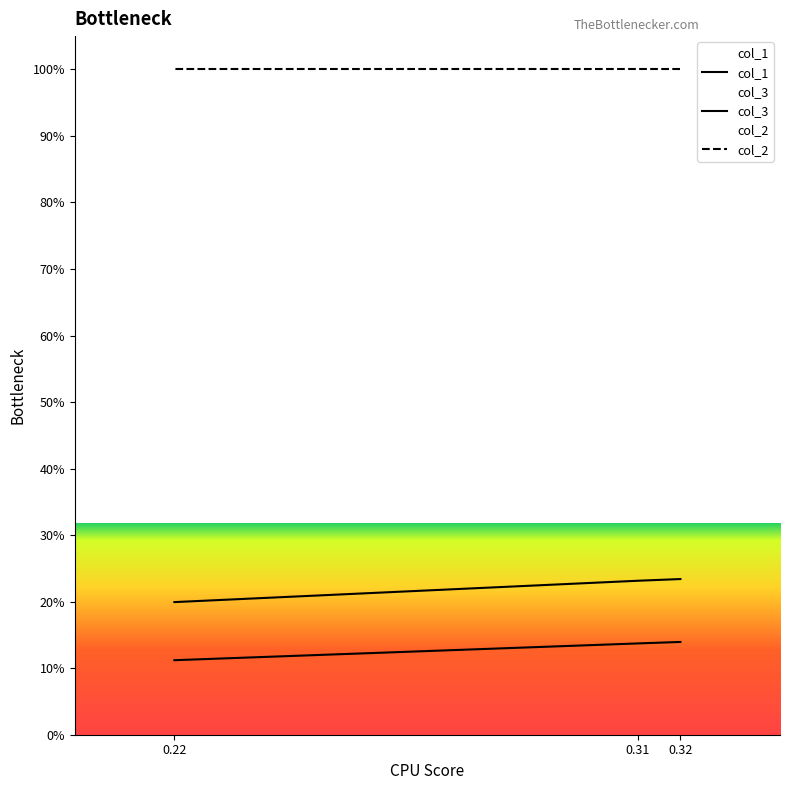

Does the chart display data point markers on the line(s)?

No